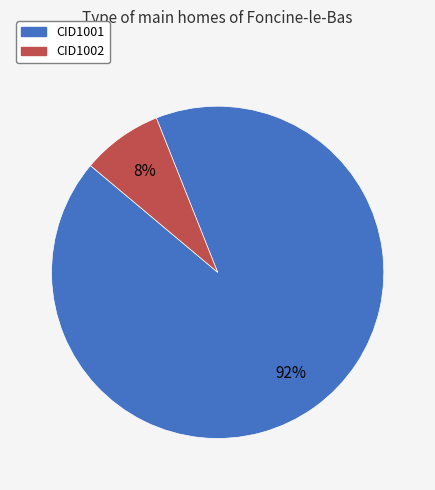

To the nearest percent, what is the difference between the largest and smallest slice percentages?

84%